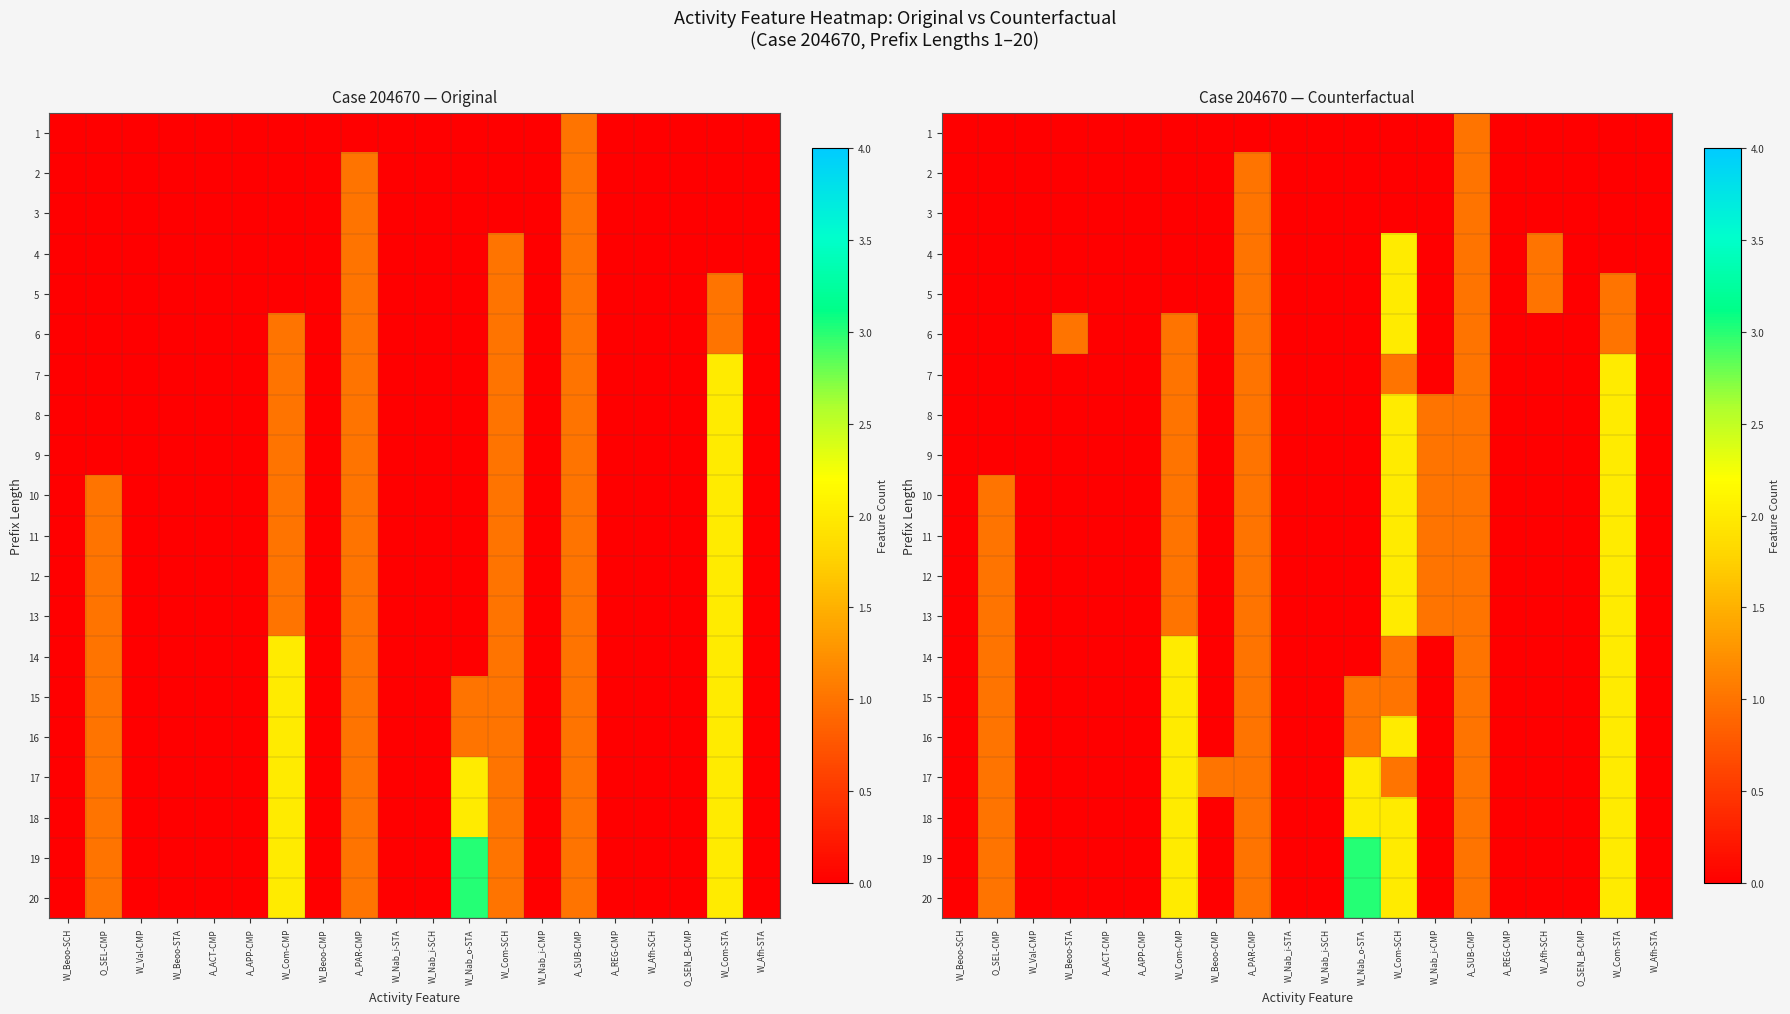

At which category is the sum across all series the highest?

W_Com-SCH